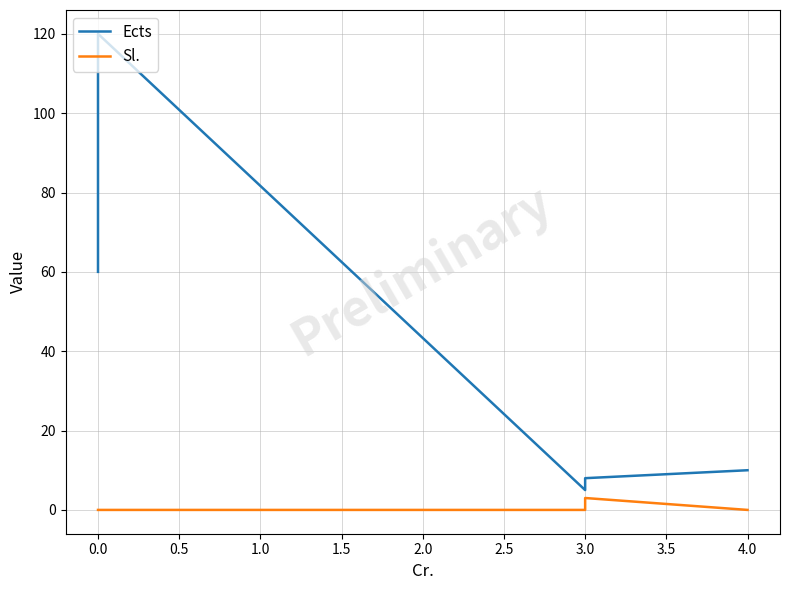

True or false: Sl. and Ects intersect in this chart.

False